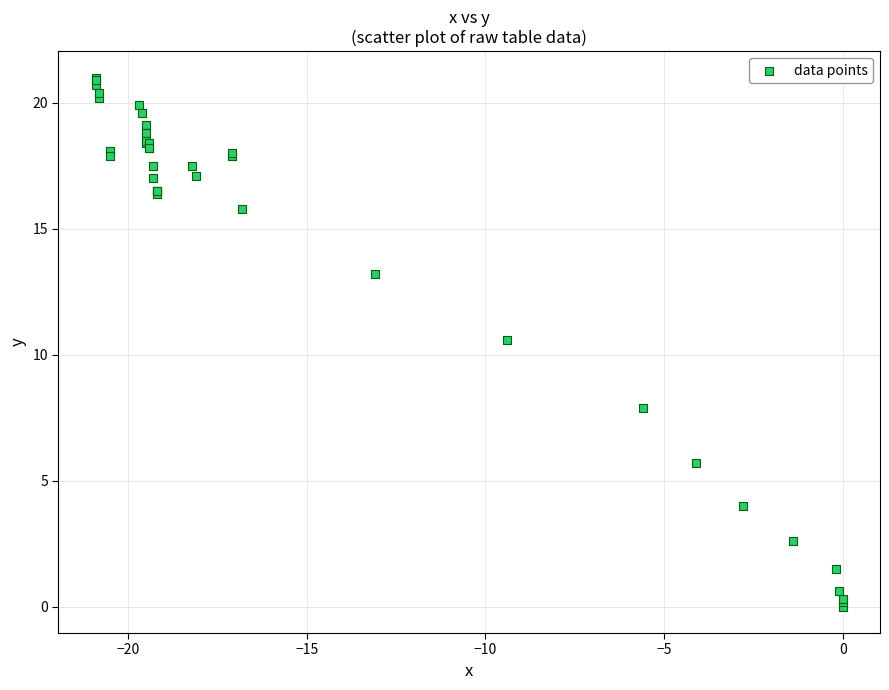

What Y value in the scatter plot is closest to 10?

10.6